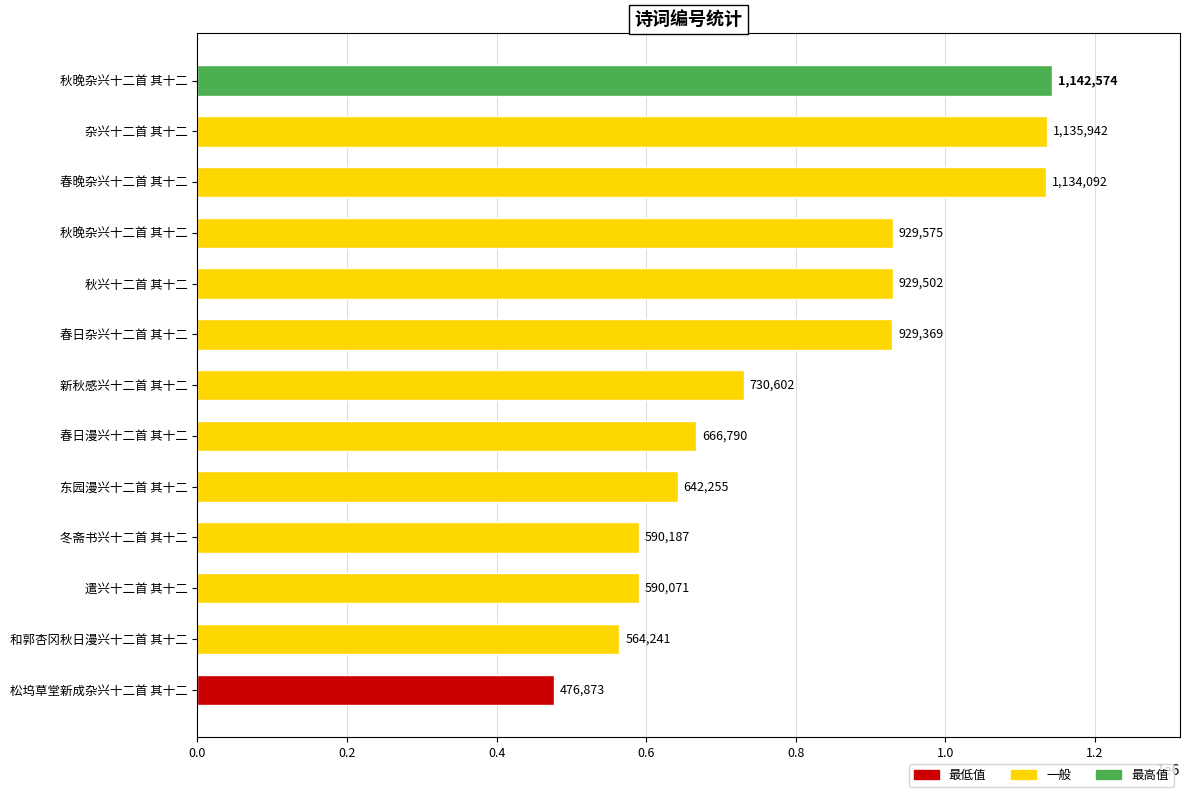

How many bars are there in total?

13